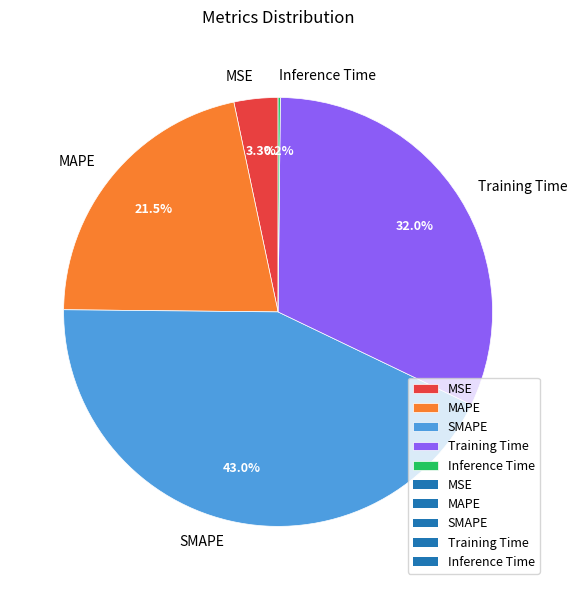

To the nearest percent, what is the combined percentage of MAPE and MSE?

25%